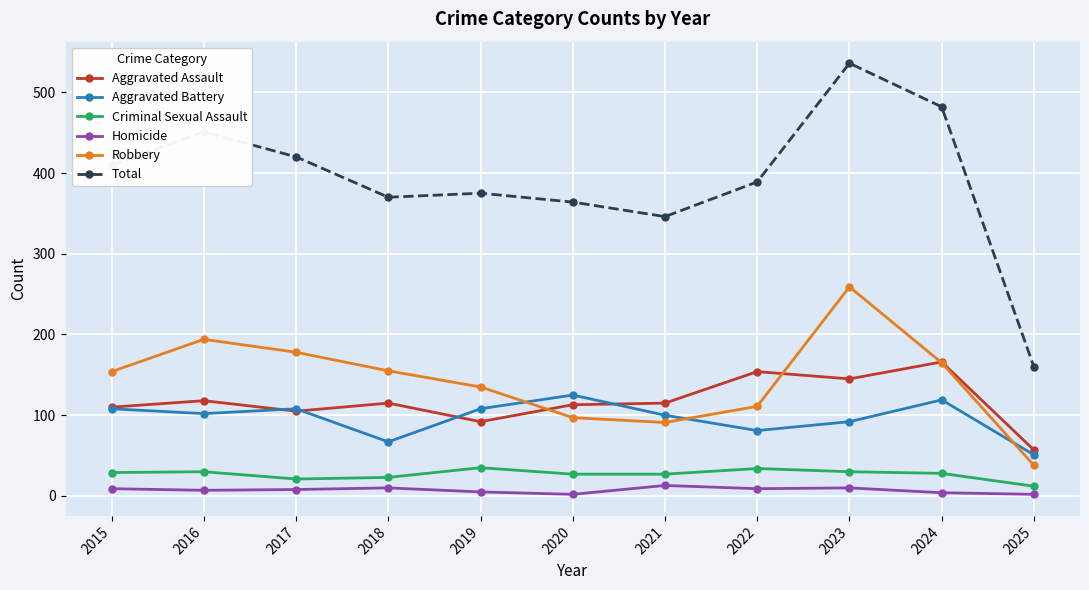

What is the value of the Aggravated Assault point at the 6th from the left?

113